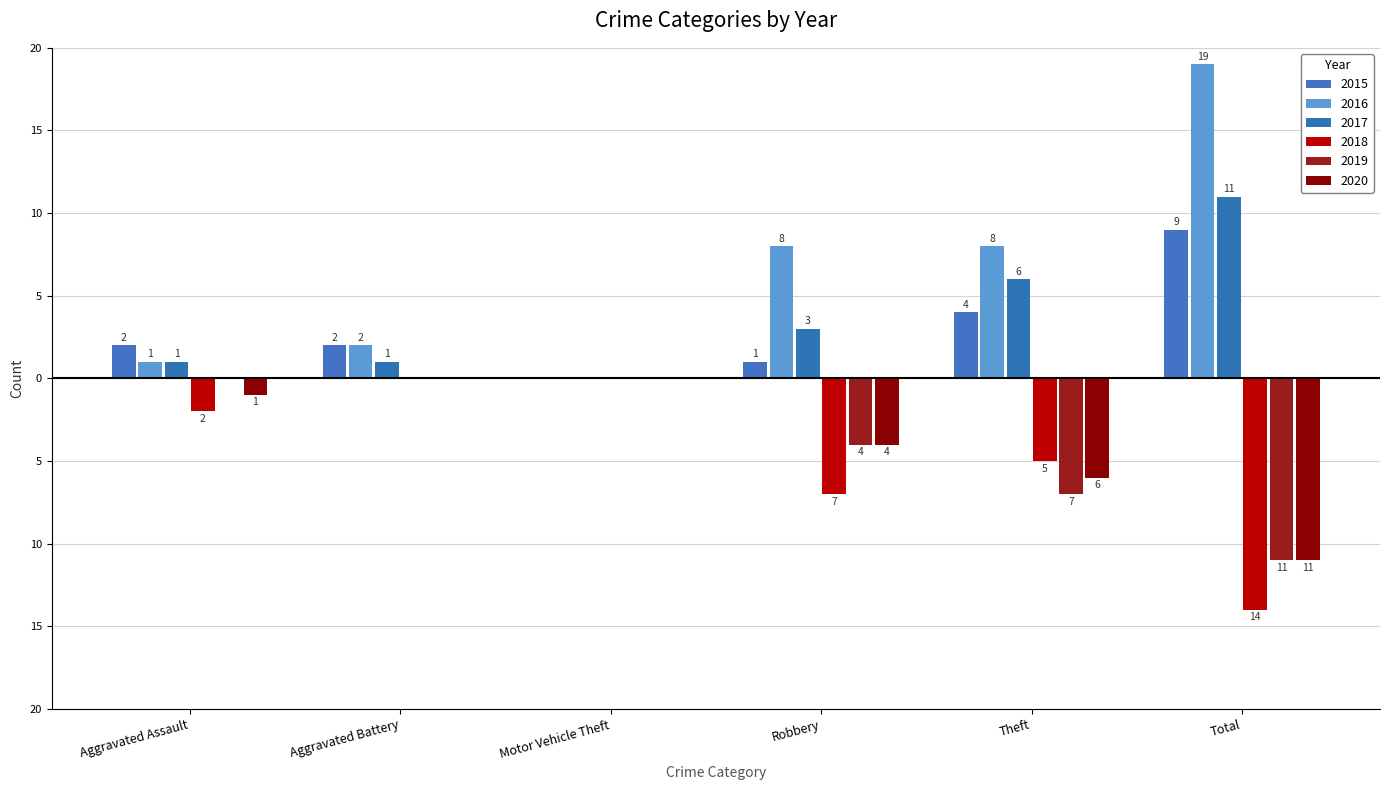

Are the bars horizontal?

No